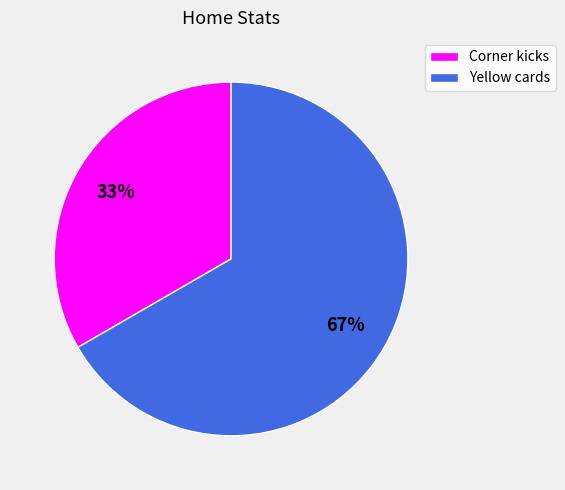

Is it true that Corner kicks is 33% of the pie?

True